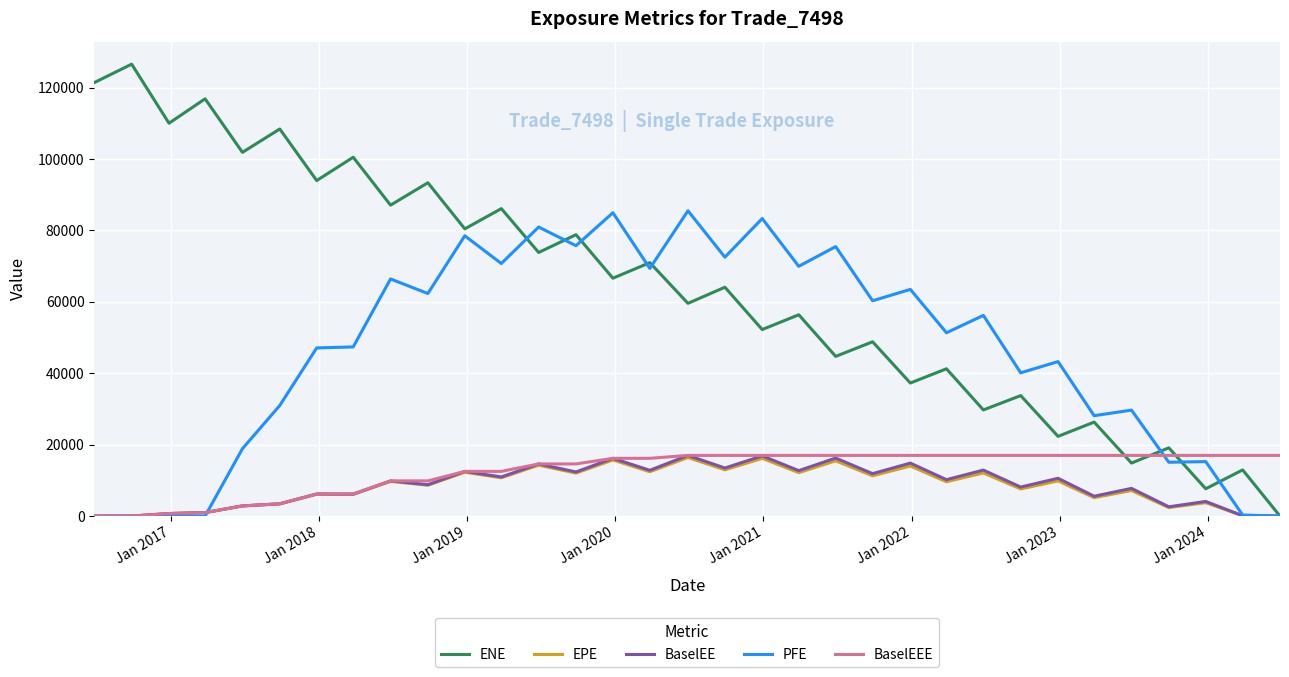

How many categories are shown in the chart?

33